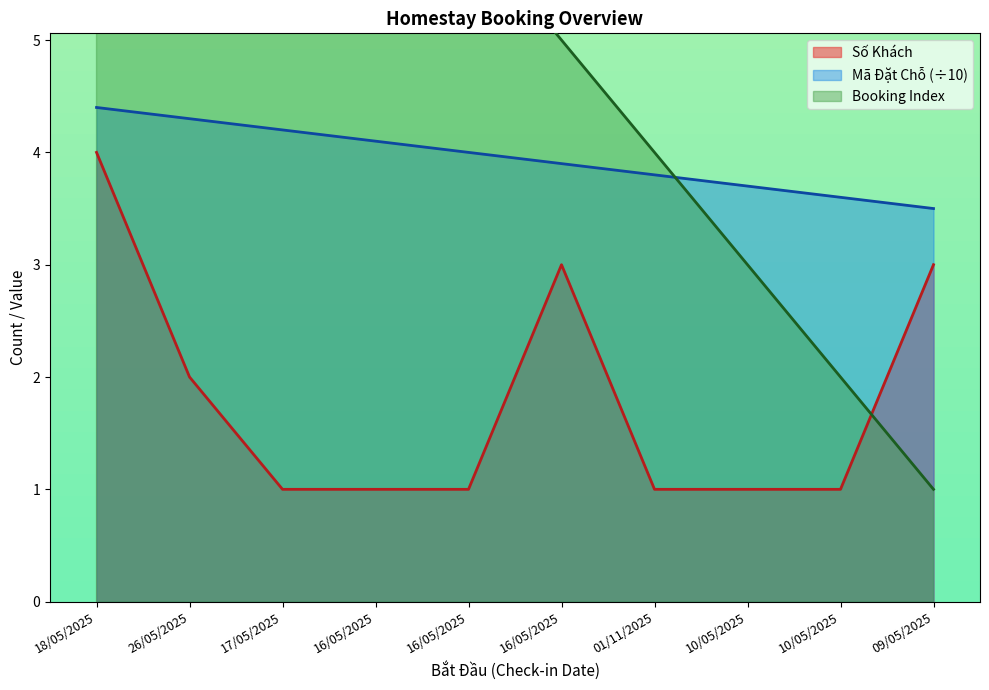

What is the difference between the maximum and minimum values in the Booking Index series?

9.0